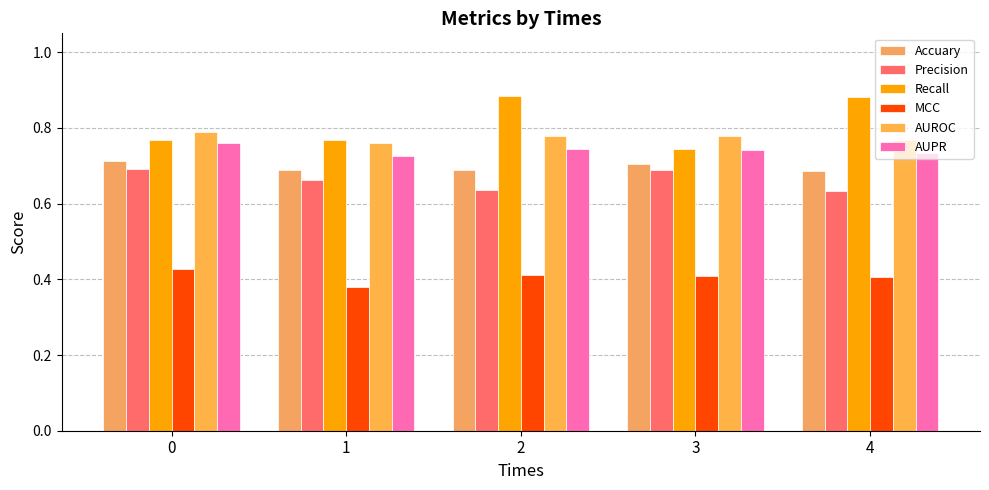

What are all the series names shown in the legend?

Accuary, Precision, Recall, MCC, AUROC, AUPR